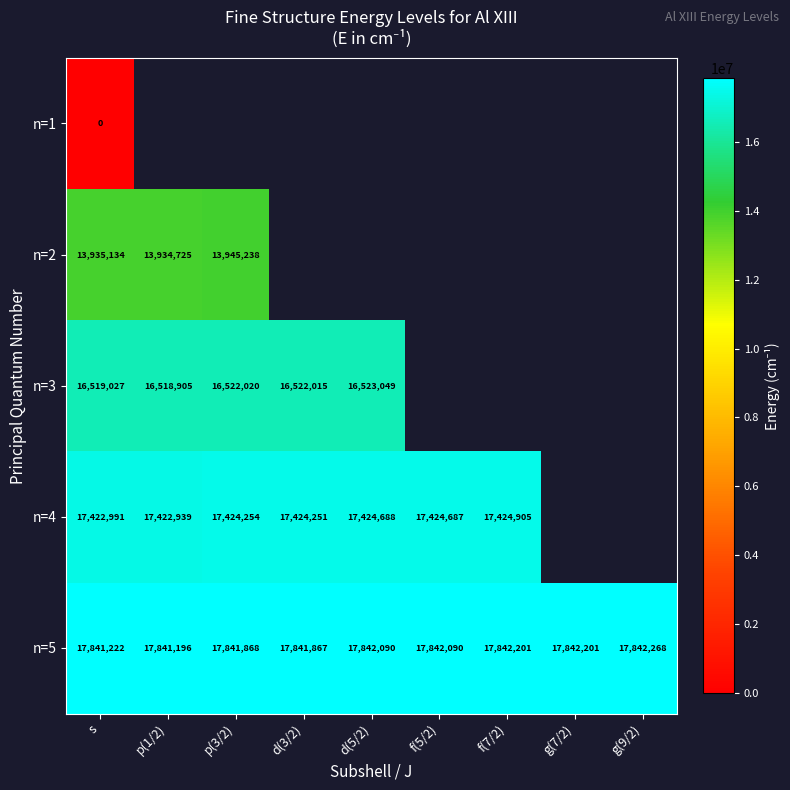

At which label does n=5 reach its minimum?

p(1/2)